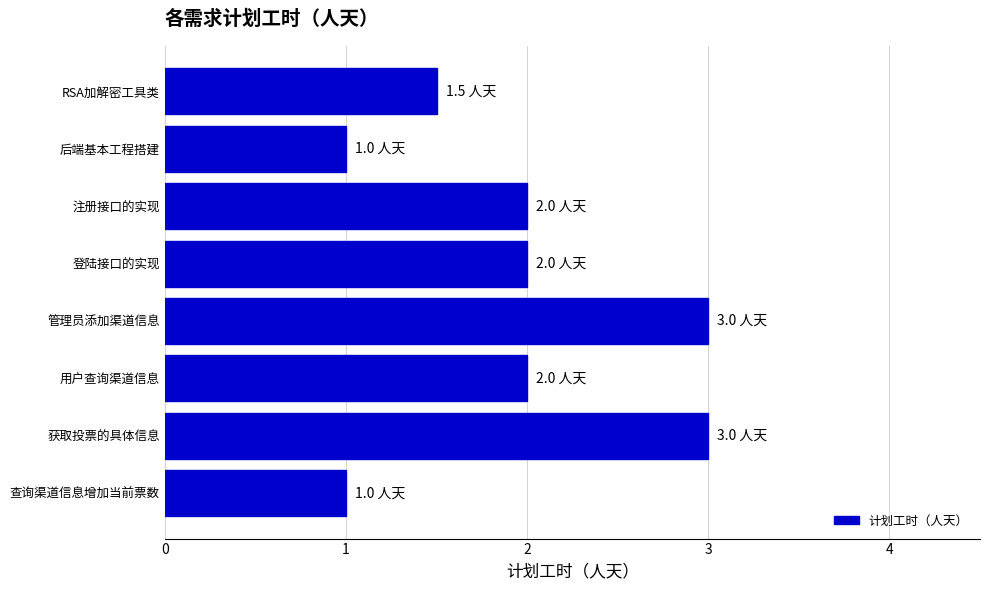

What is the label of the 2nd bar from the top?

后端基本工程搭建